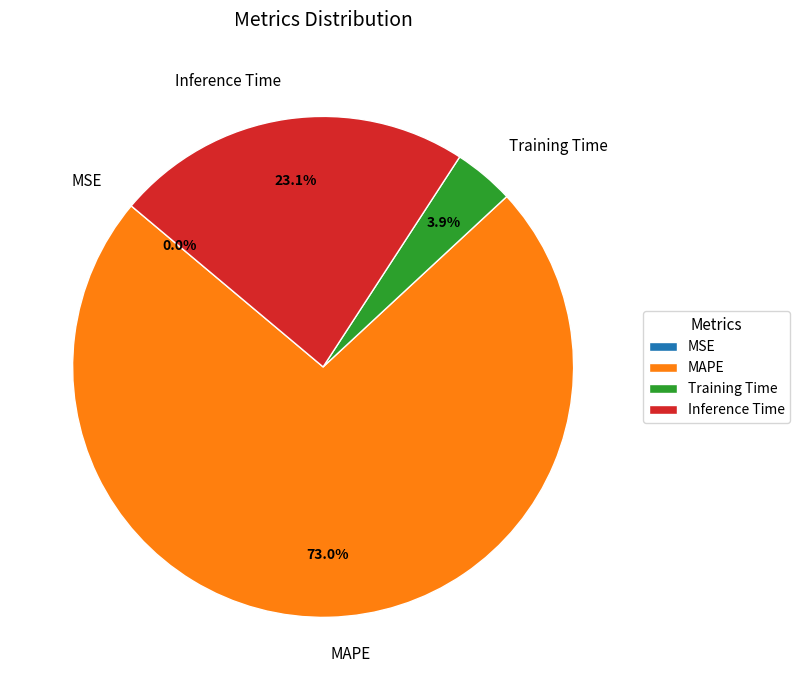

True or false: MAPE accounts for 73% of the total.

True